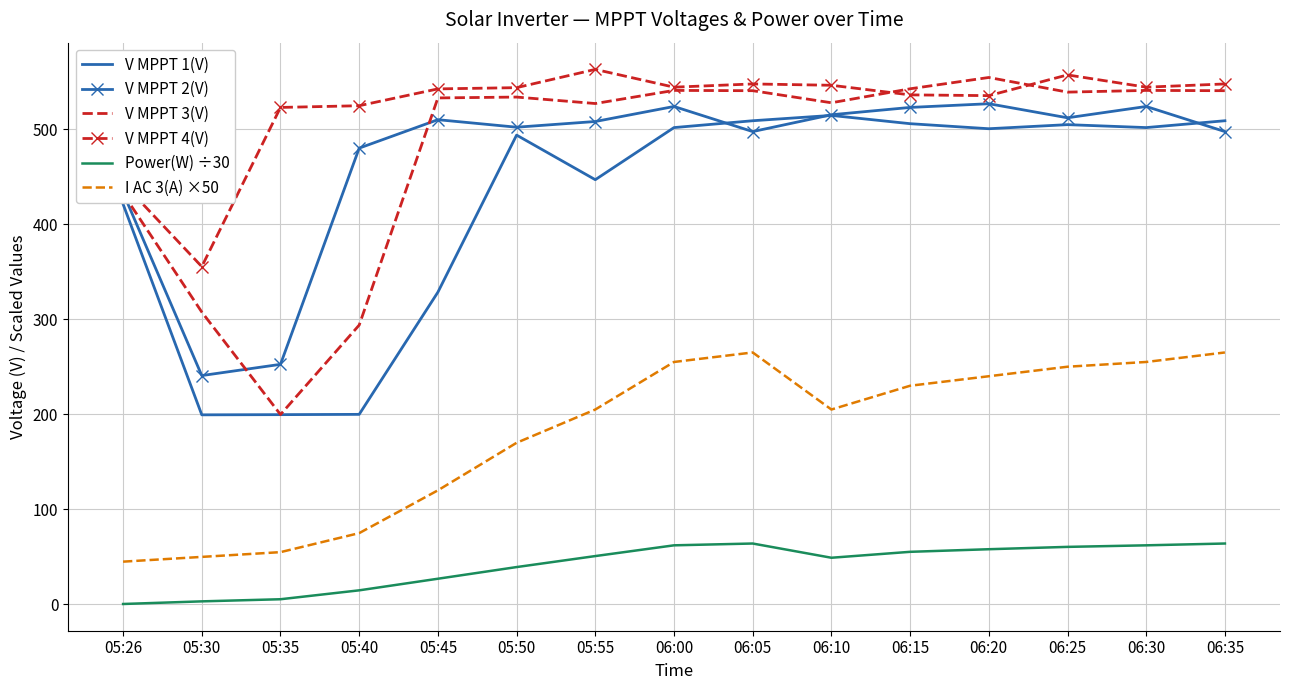

What is the total value across all series at 06:20?

2414.3